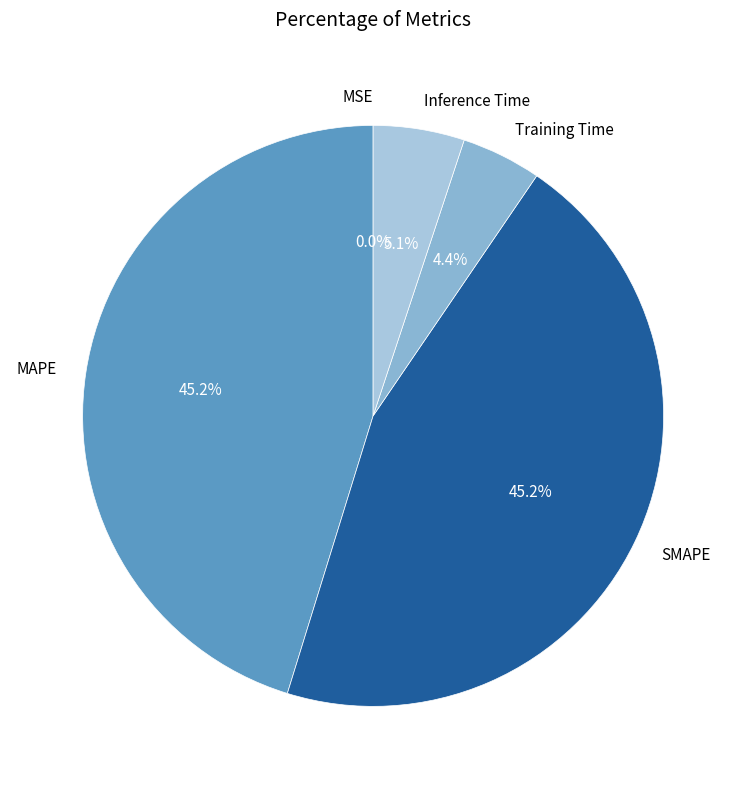

What percentage is NOT represented by MAPE?

54.8%